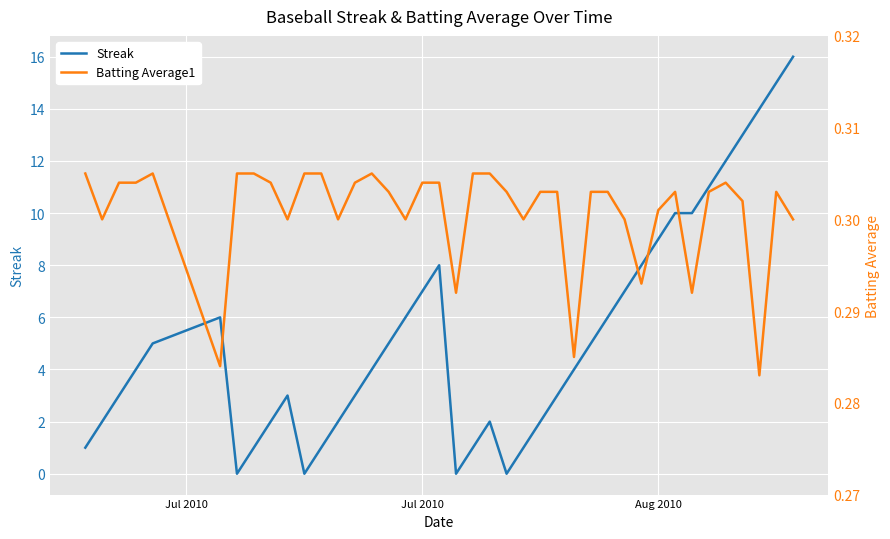

What is the maximum value shown in the chart?

16.0